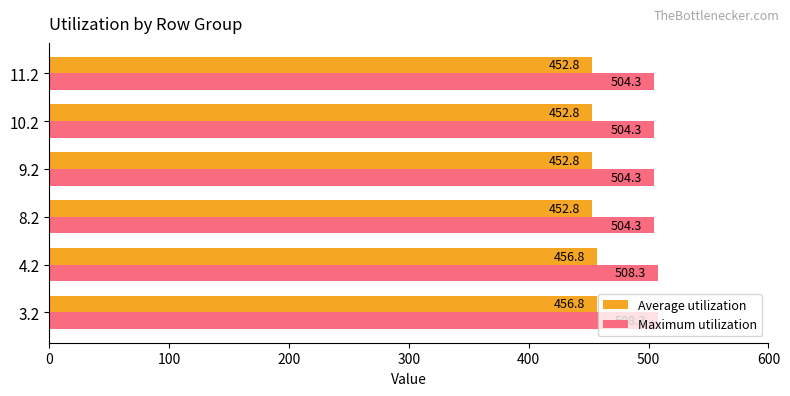

What is the approximate value of Average utilization at 8.2?

452.8